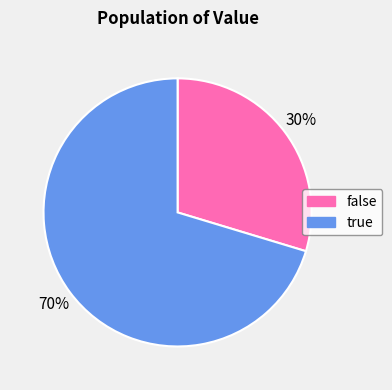

Which slice is the largest?

true